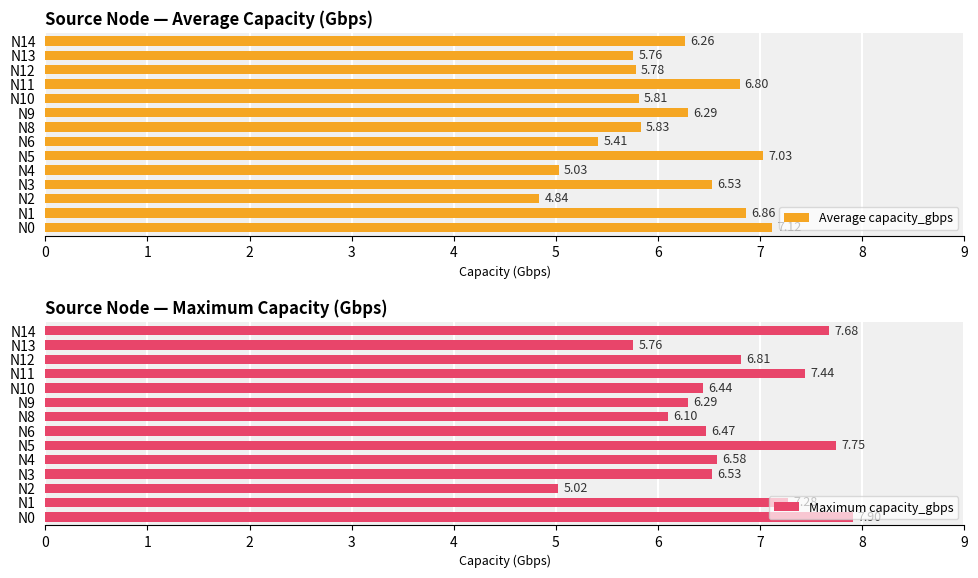

What is the greatest value displayed?

7.9